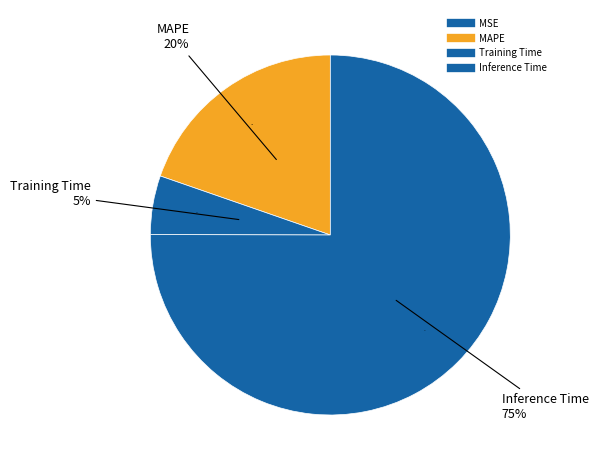

Does any single category account for the majority?

Yes